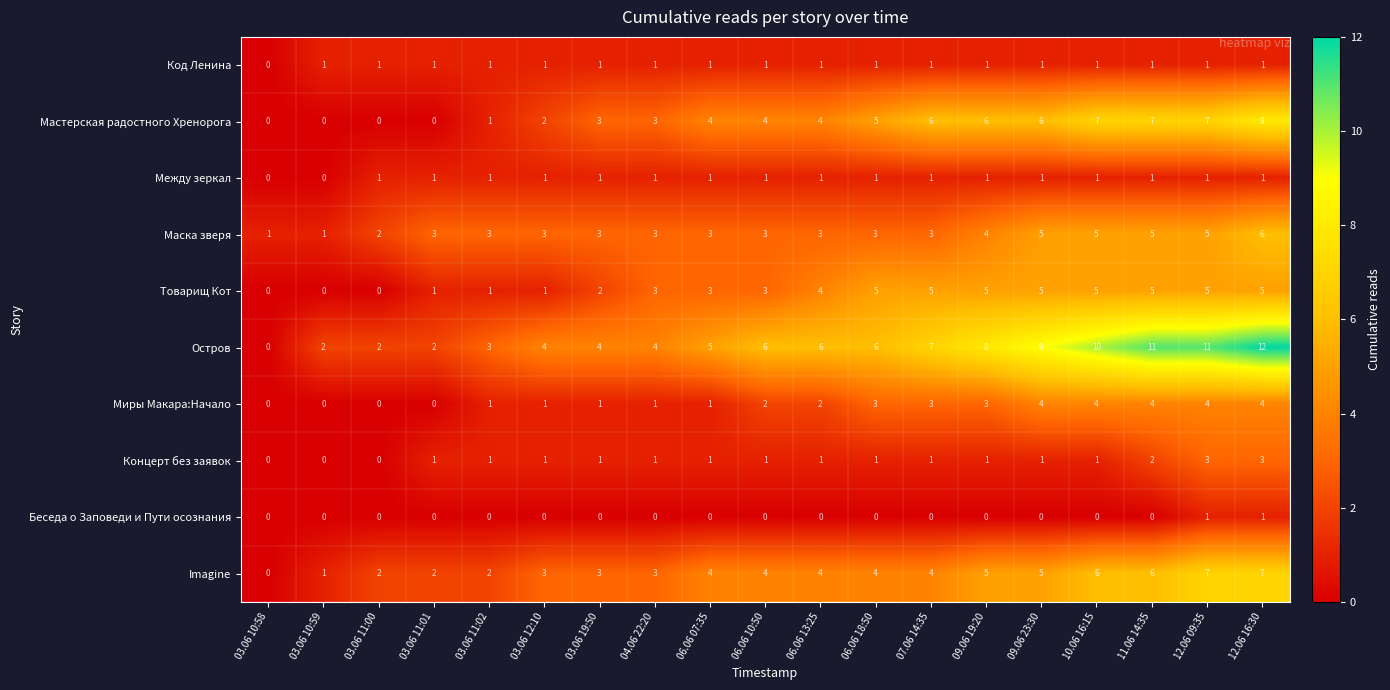

What is the difference between the maximum and second lowest values in the Маска зверя series?

5